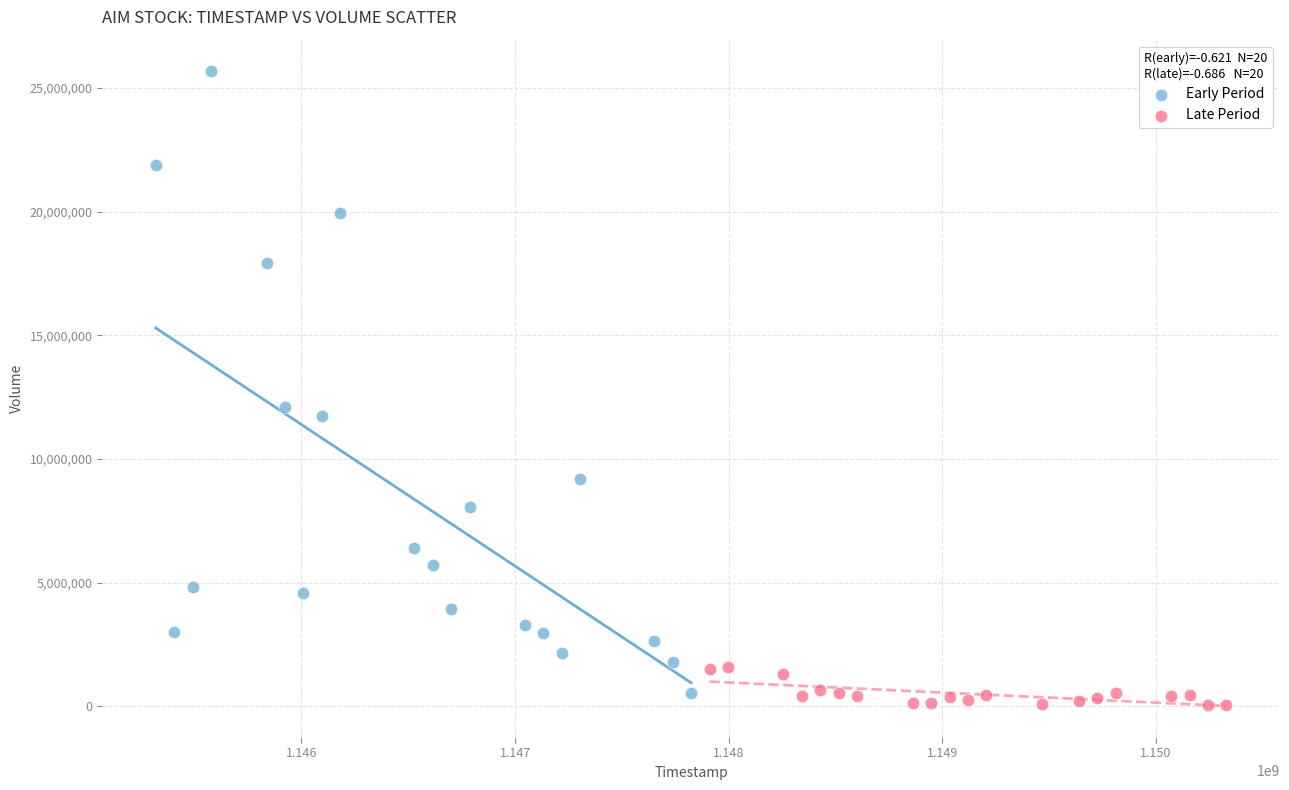

Which series reaches the minimum Y coordinate?

Late Period